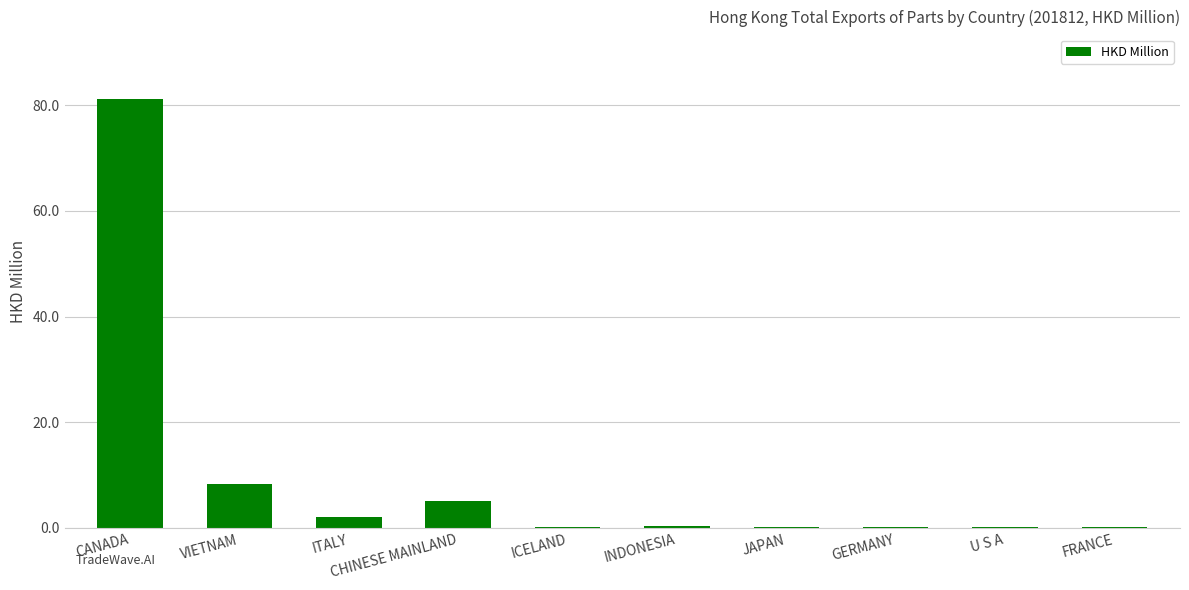

Which label corresponds to the largest value in the chart?

CANADA